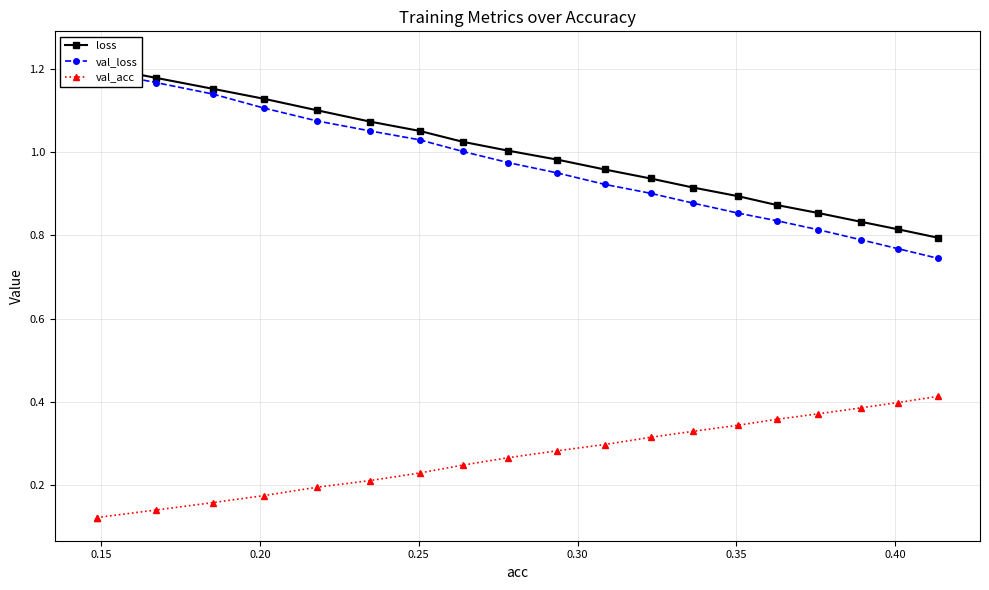

What is the highest value of the val_loss series?

1.2